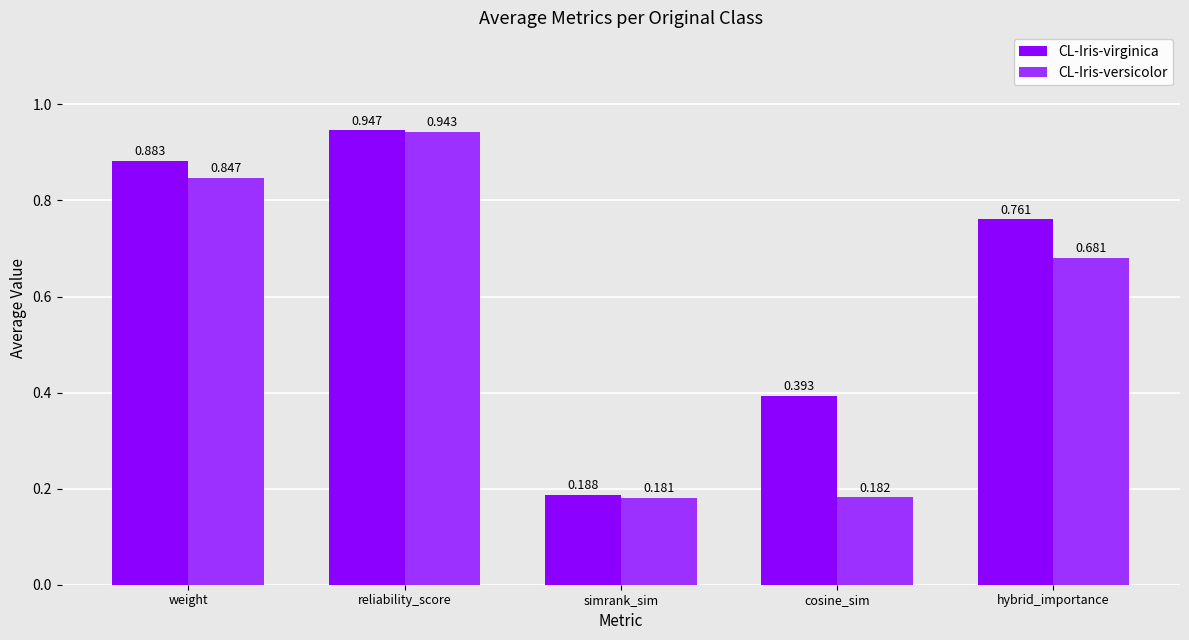

What is the difference between the maximum and second lowest values in the CL-Iris-virginica series?

0.6